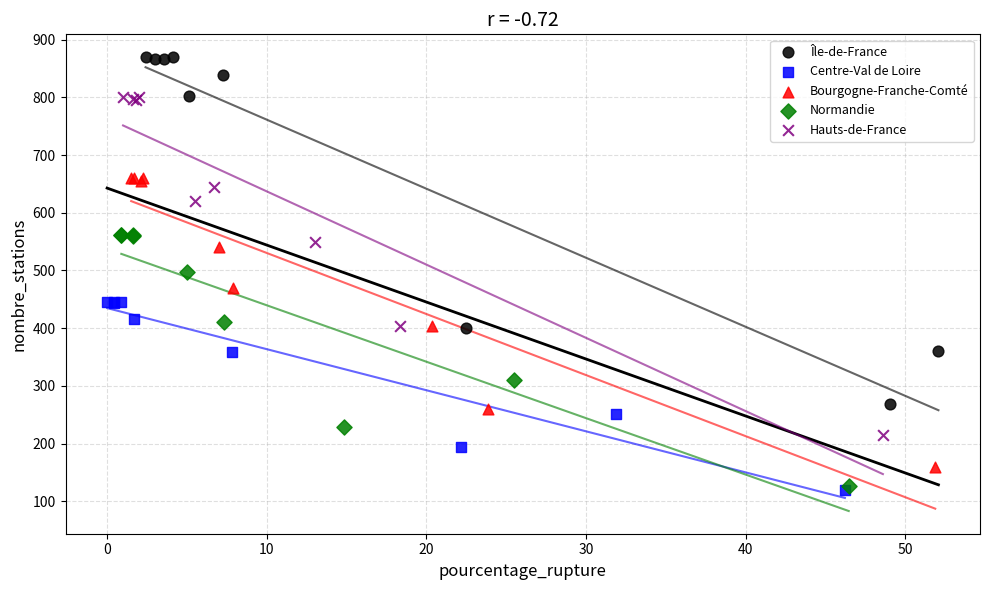

What are all the series names shown in the legend?

Île-de-France, Centre-Val de Loire, Bourgogne-Franche-Comté, Normandie, Hauts-de-France